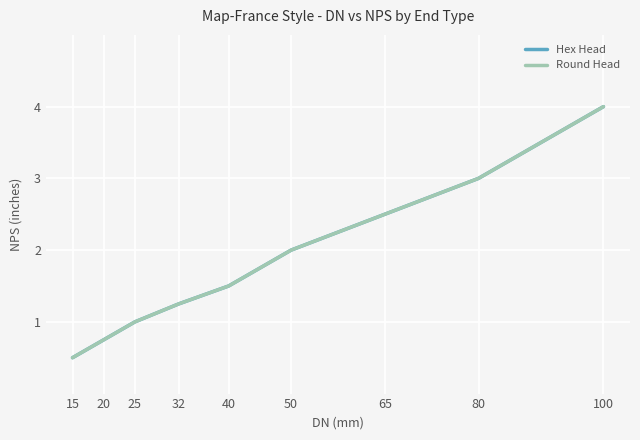

Is this an area chart (filled region under the line)?

No